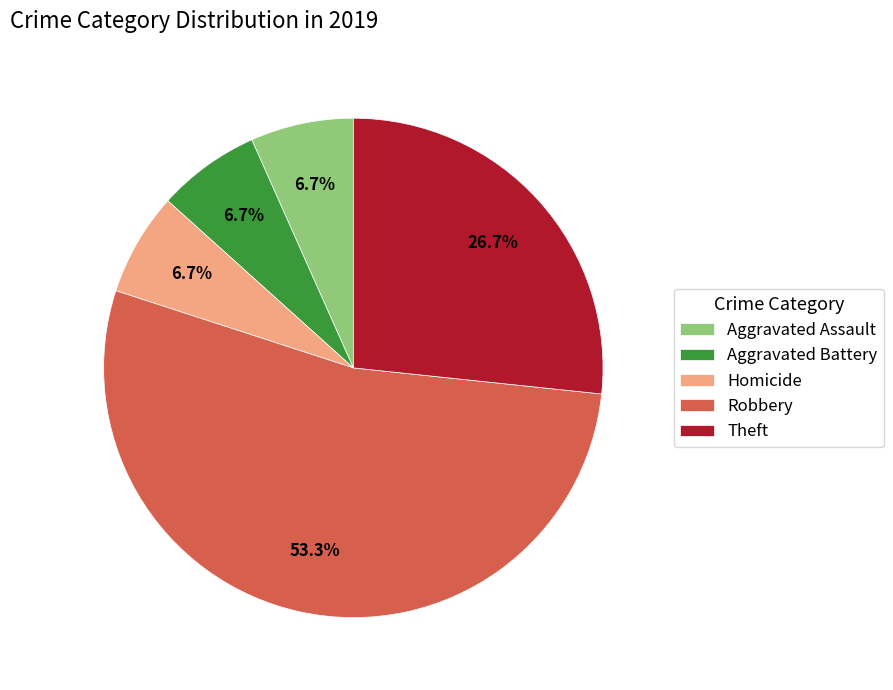

Does any single category account for the majority?

Yes